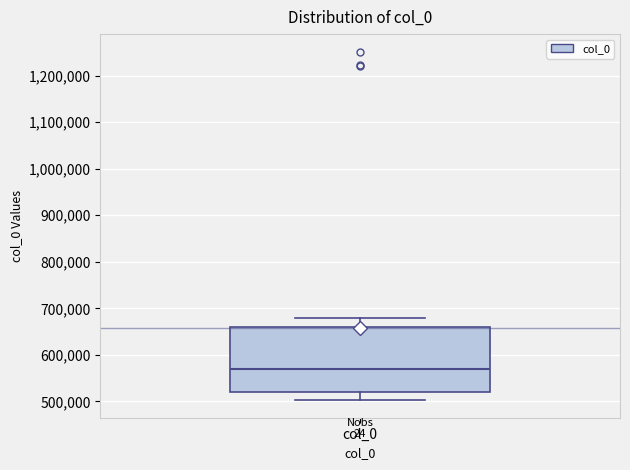

Read this box plot against the y-axis: the position of the median line, the range covered by the box, and the ends of both whiskers. The values are not printed on the chart, so give them approximately, as read against the axis.

median 570000, box 520000 to 660000, whiskers 500000 to 680000